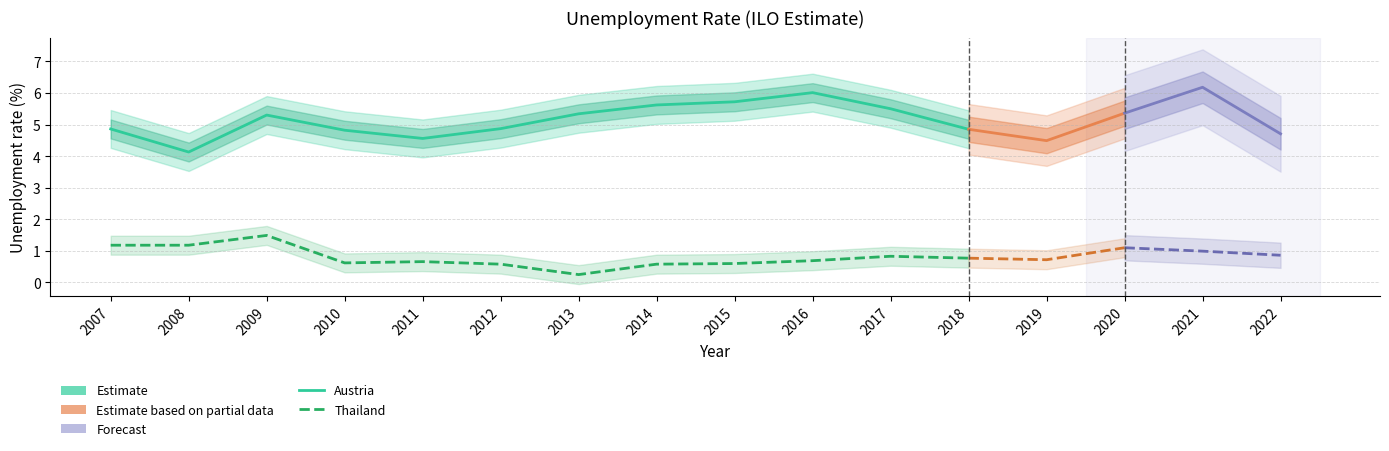

True or false: Thailand and Austria intersect in this chart.

False